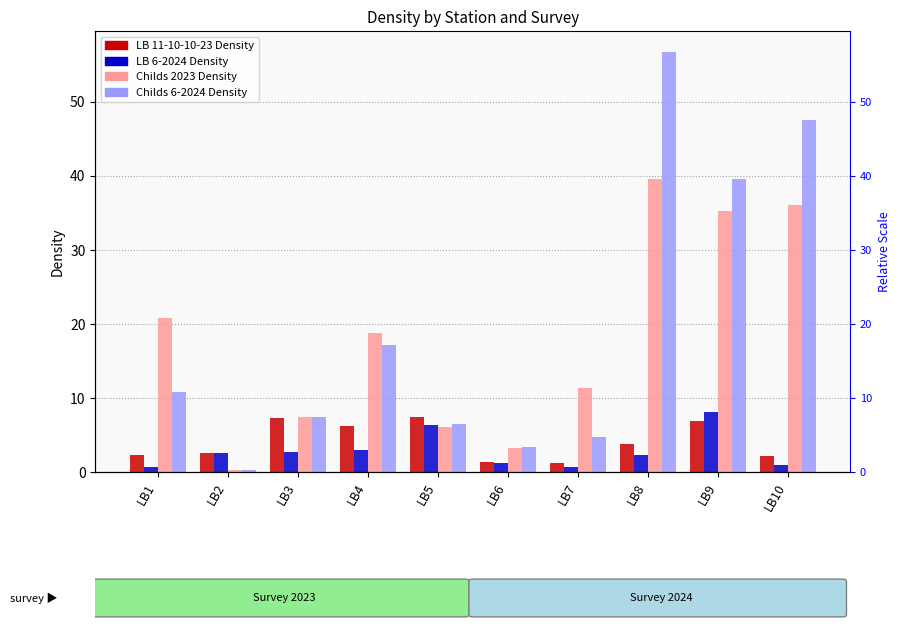

Reading left to right, list all the values displayed in this chart.

LB 11-10-10-23 Density: LB1=2.2	LB2=2.5	LB3=7.3	LB4=6.2	LB5=7.4	LB6=1.4	LB7=1.2	LB8=3.8	LB9=6.9	LB10=2.2
LB 6-2024 Density: LB1=0.6	LB2=2.5	LB3=2.6	LB4=3.0	LB5=6.4	LB6=1.3	LB7=0.6	LB8=2.3	LB9=8.1	LB10=0.9
Childs 2023 Density: LB1=20.8	LB2=0.2	LB3=7.4	LB4=18.8	LB5=6.1	LB6=3.3	LB7=11.3	LB8=39.5	LB9=35.2	LB10=36.0
Childs 6-2024 Density: LB1=10.7	LB2=0.2	LB3=7.4	LB4=17.2	LB5=6.5	LB6=3.4	LB7=4.7	LB8=56.7	LB9=39.5	LB10=47.5